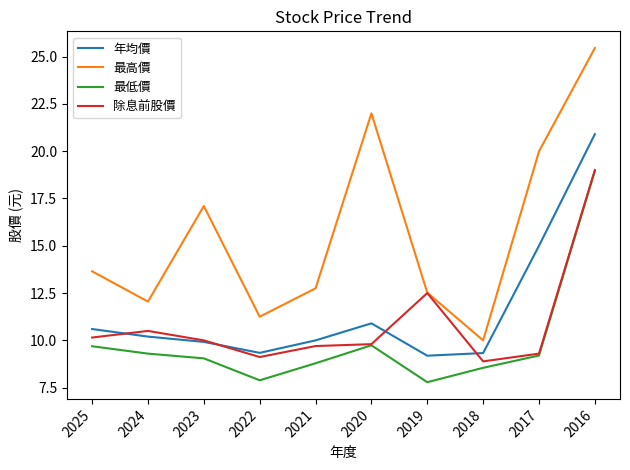

What is the minimum value for 最高價?

10.0